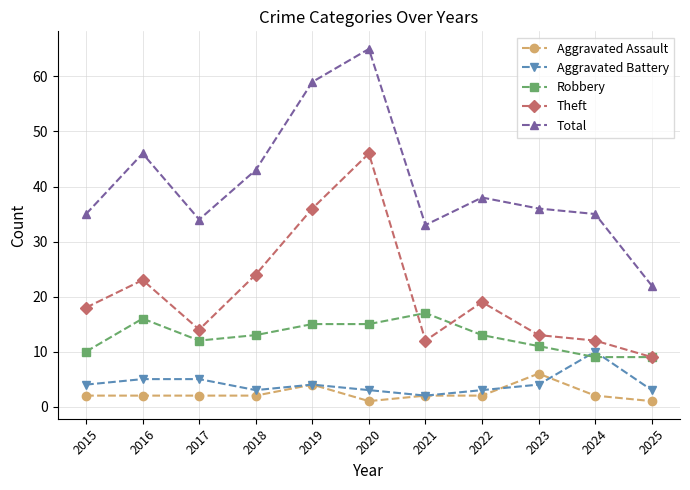

What is the total value across all series at 2018?

85